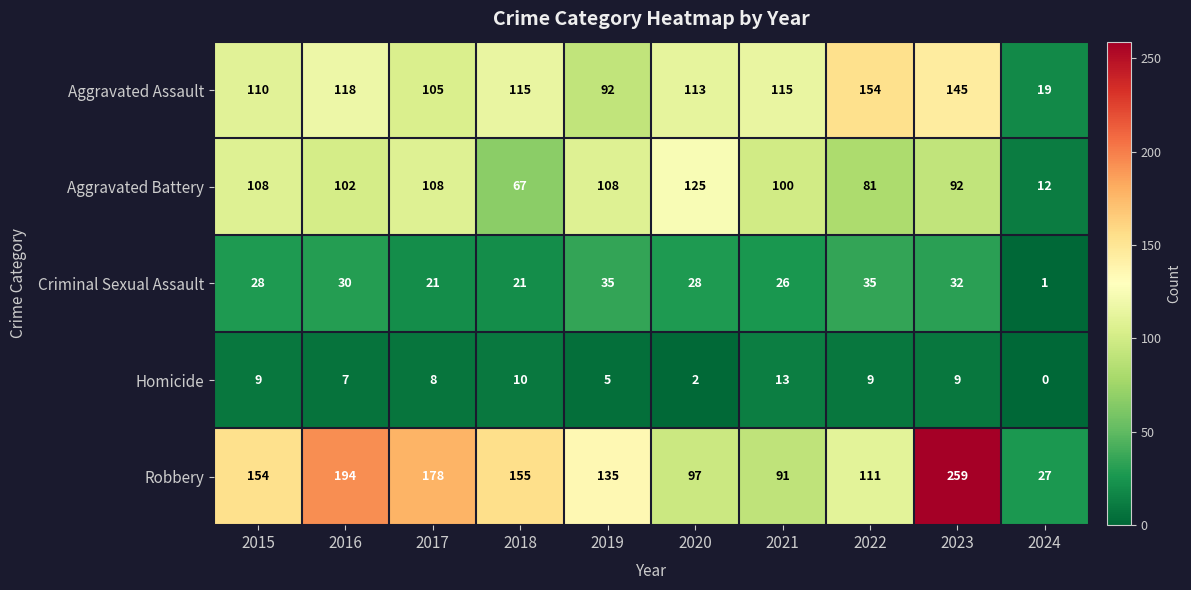

At which label does Aggravated Assault reach its peak?

2022